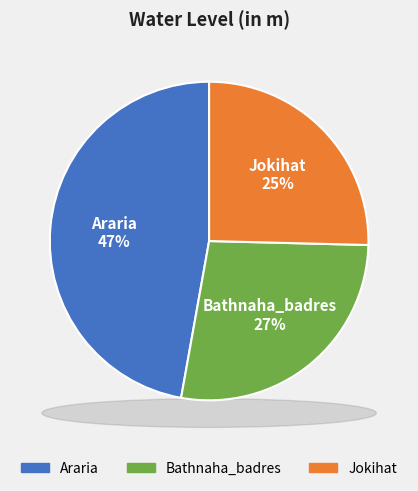

Which category has the biggest portion of the pie?

Araria